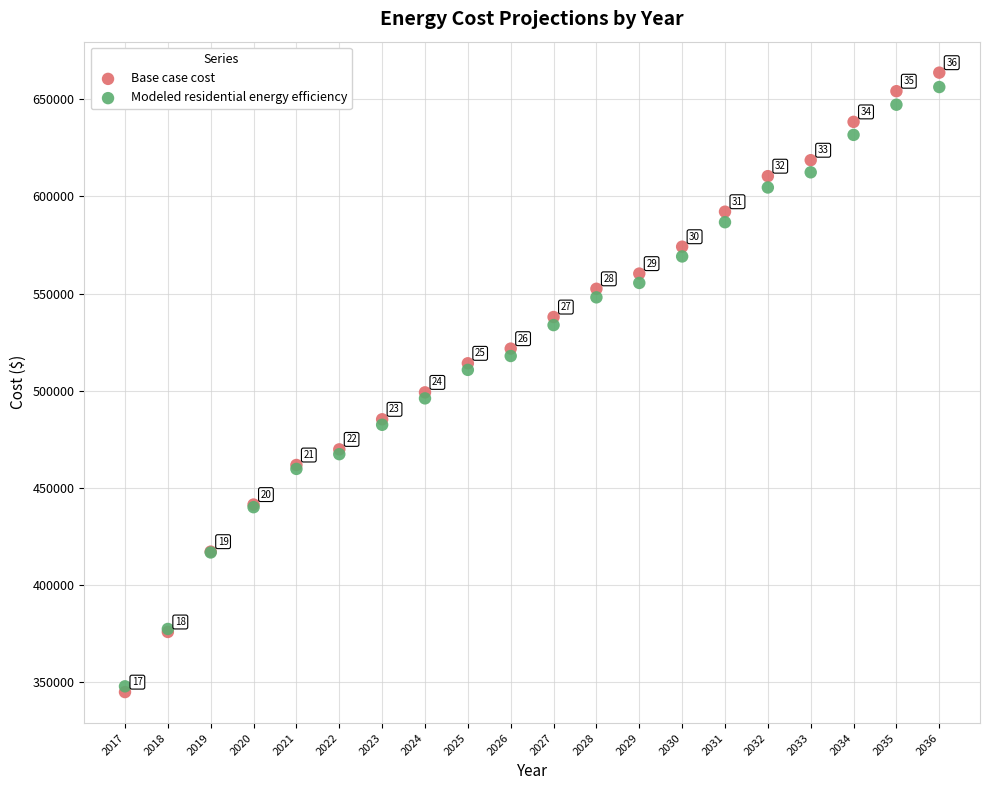

What are all the series names shown in the legend?

Base case cost, Modeled residential energy efficiency